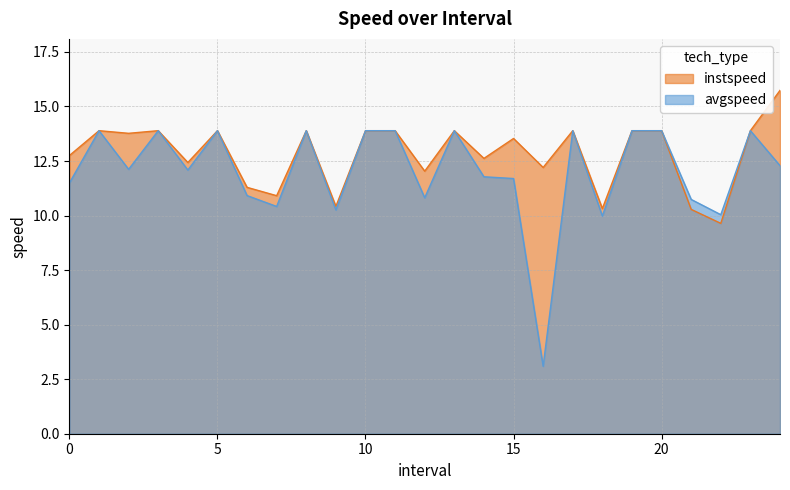

Which series has the widest spread of values?

avgspeed